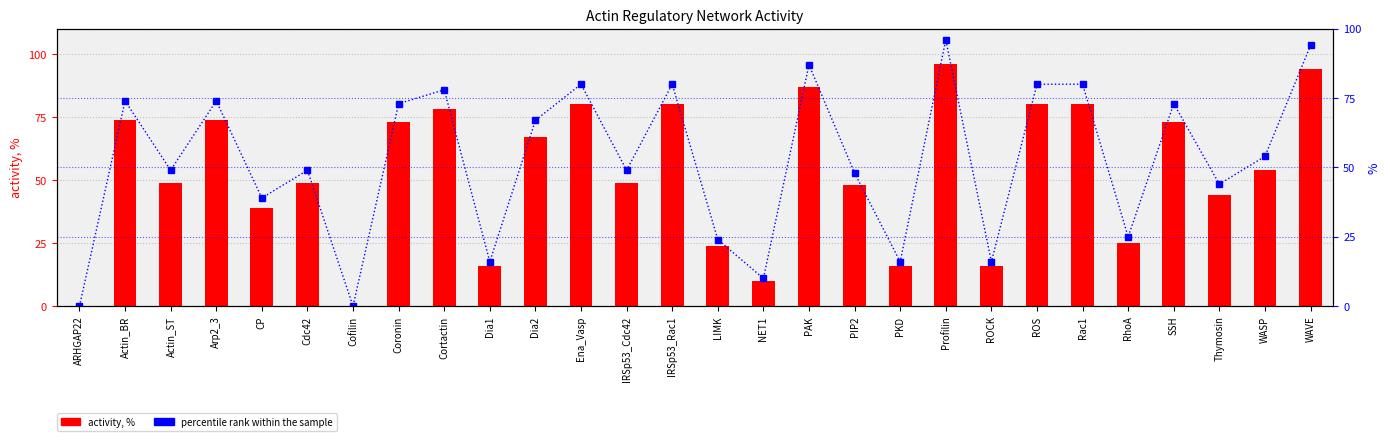

What is the label of the 7th bar from the left?

Cofilin